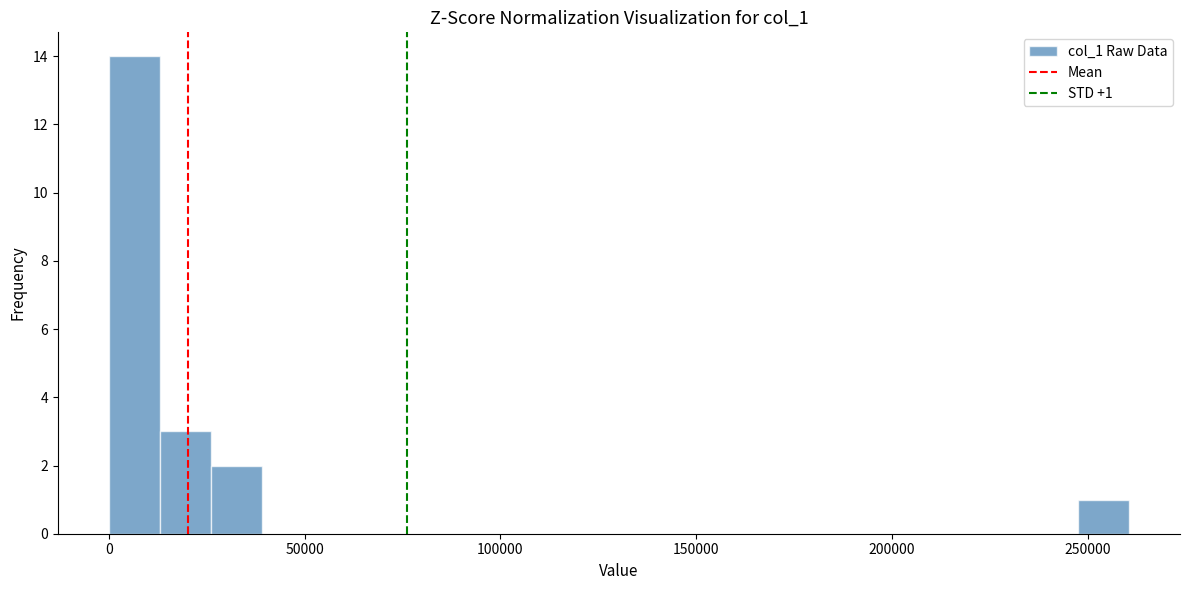

Read against the x-axis, roughly where is the centre of the tallest bar?

5000